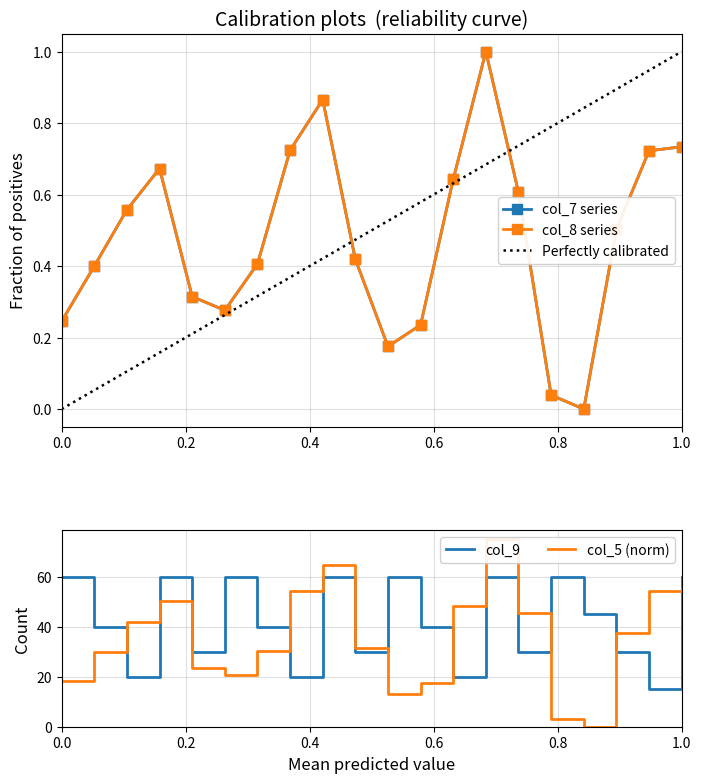

What is the highest value of the col_9 series?

60.0